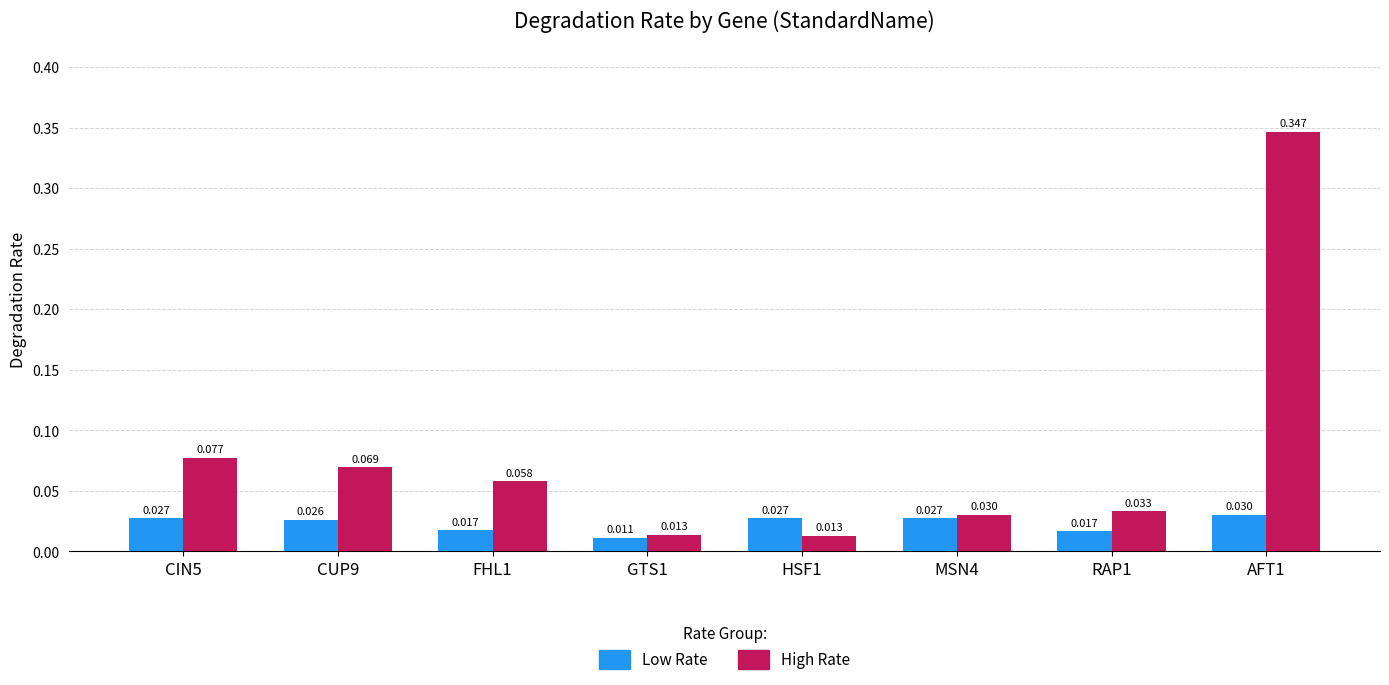

What is the difference between the maximum and second lowest values in the High Rate series?

0.3